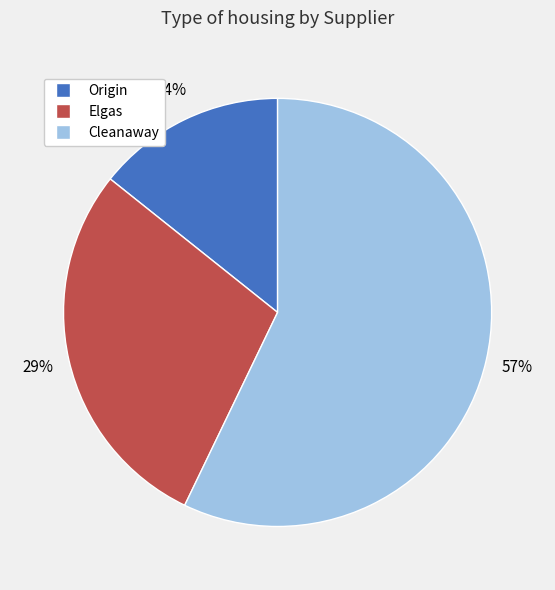

What is the smallest slice in the pie chart?

Origin